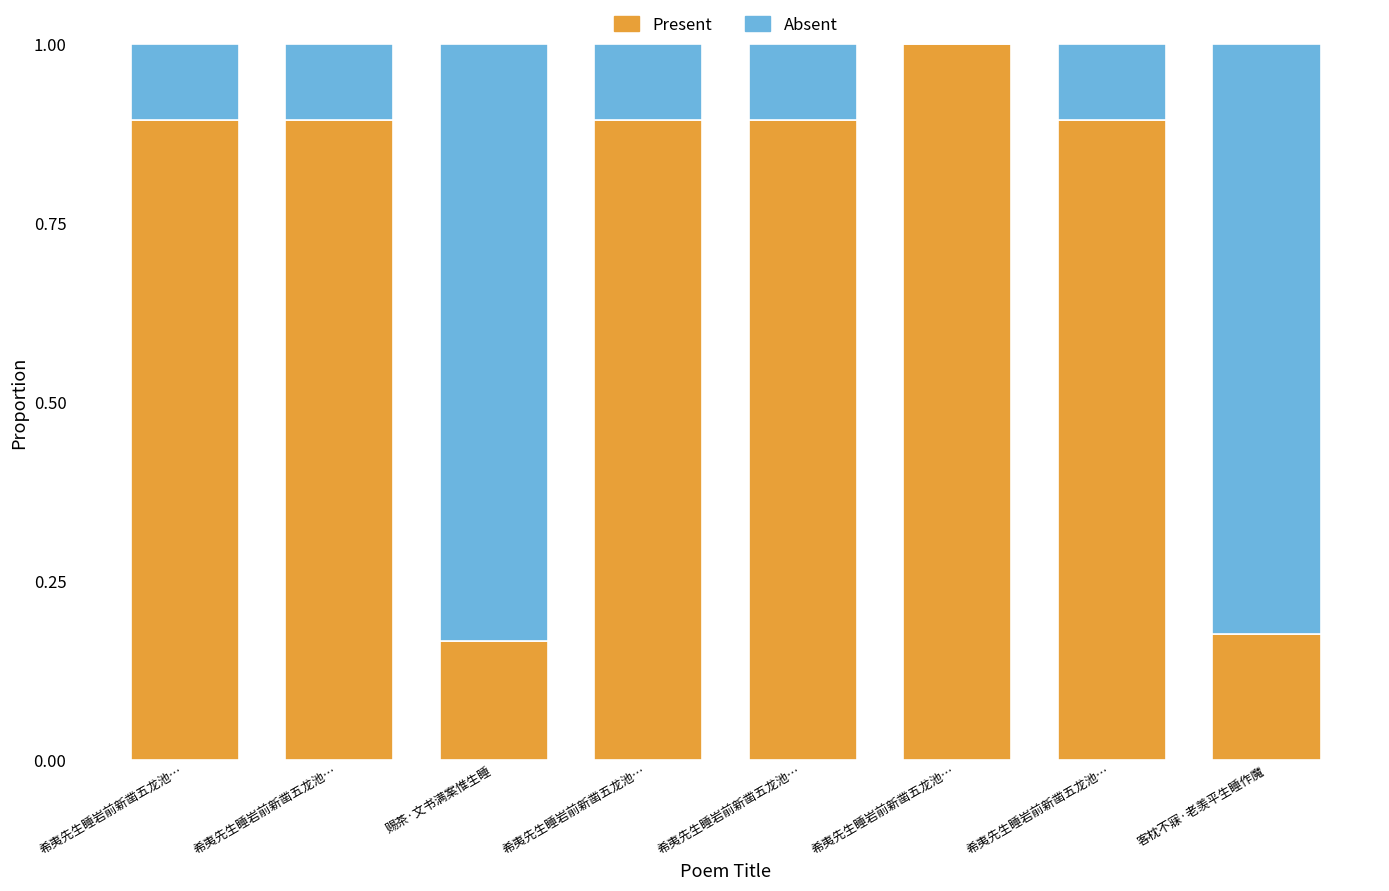

Rank the series at 希夷先生睡岩前新凿五龙池… from lowest to highest value.

Absent, Present